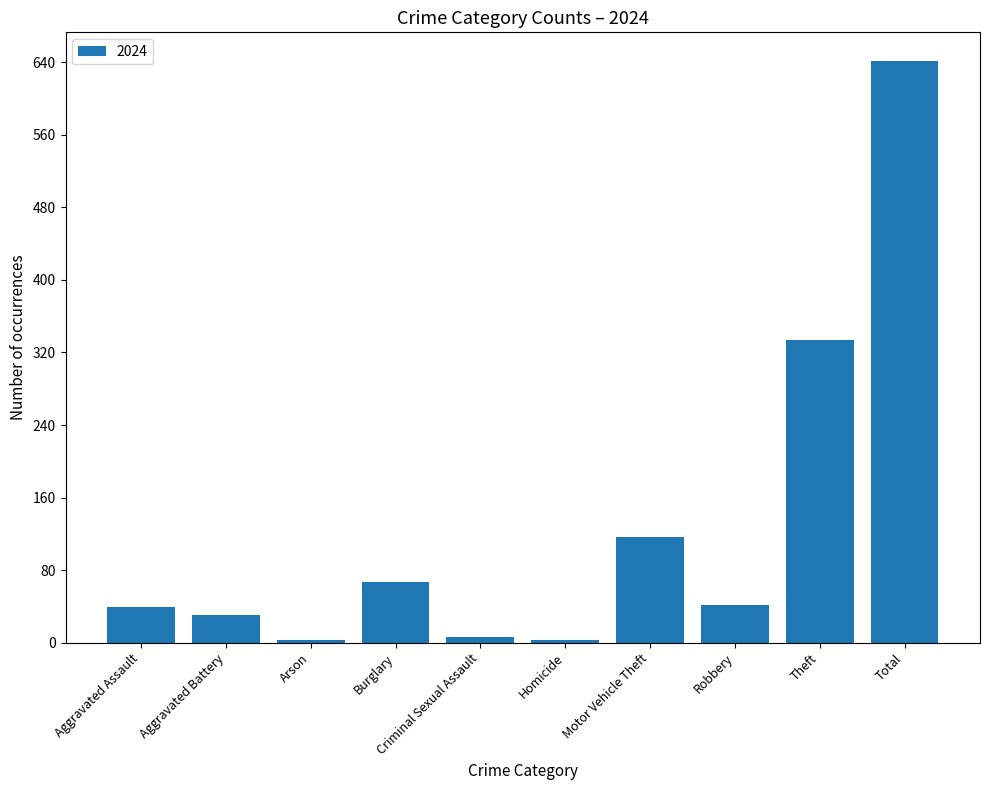

The chart shows a value of 55 at Aggravated Battery. True or false?

False